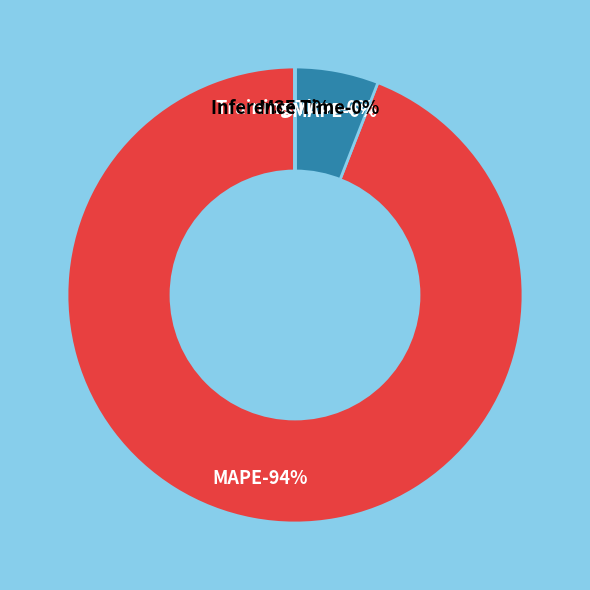

What is the smallest slice in the pie chart?

MSE